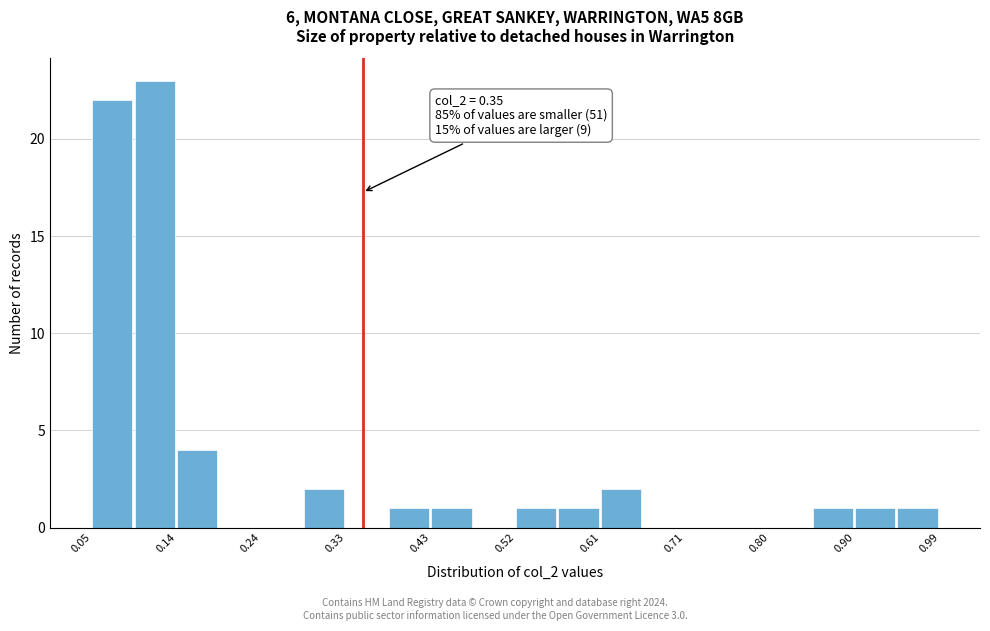

Which range on the x-axis has the tallest bar?

0.097 to 0.144